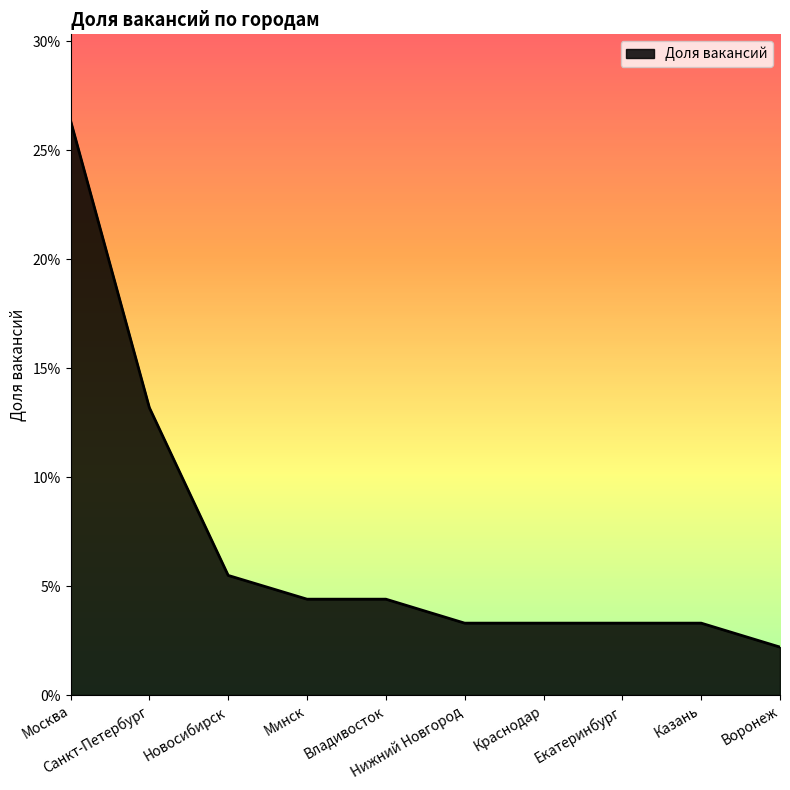

Rank the categories by value from highest to lowest.

Москва, Санкт-Петербург, Новосибирск, Минск, Владивосток, Нижний Новгород, Краснодар, Екатеринбург, Казань, Воронеж